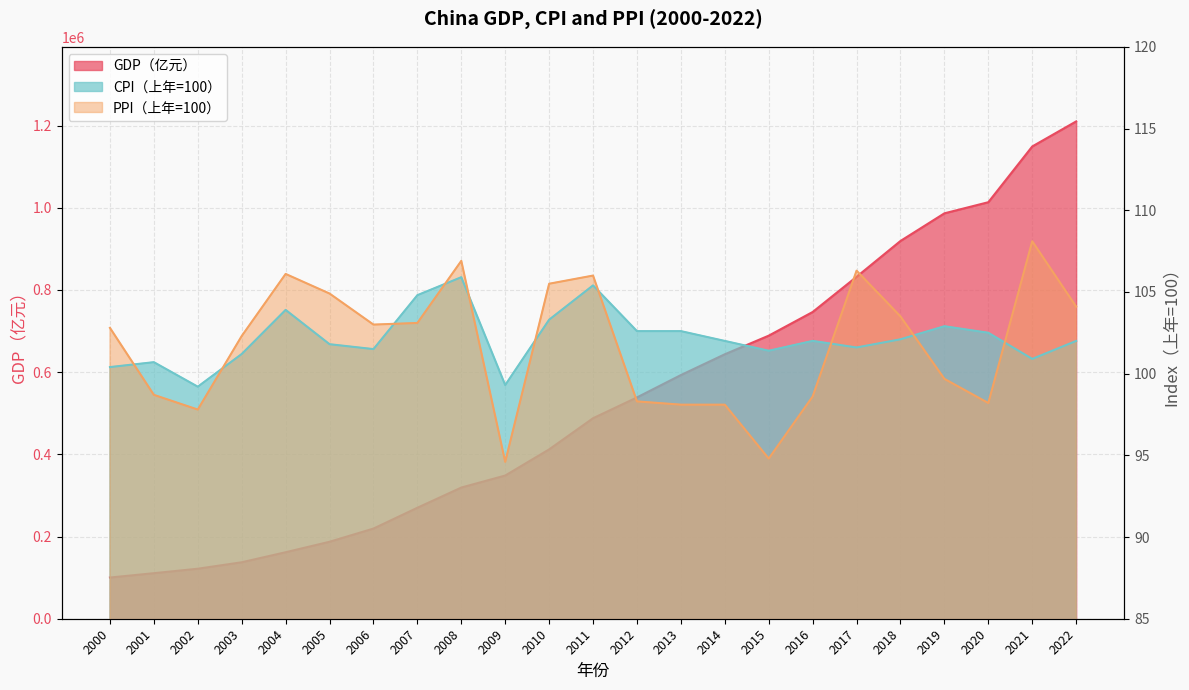

The value of GDP（亿元） at 2001 is 110863.1. True or false?

True